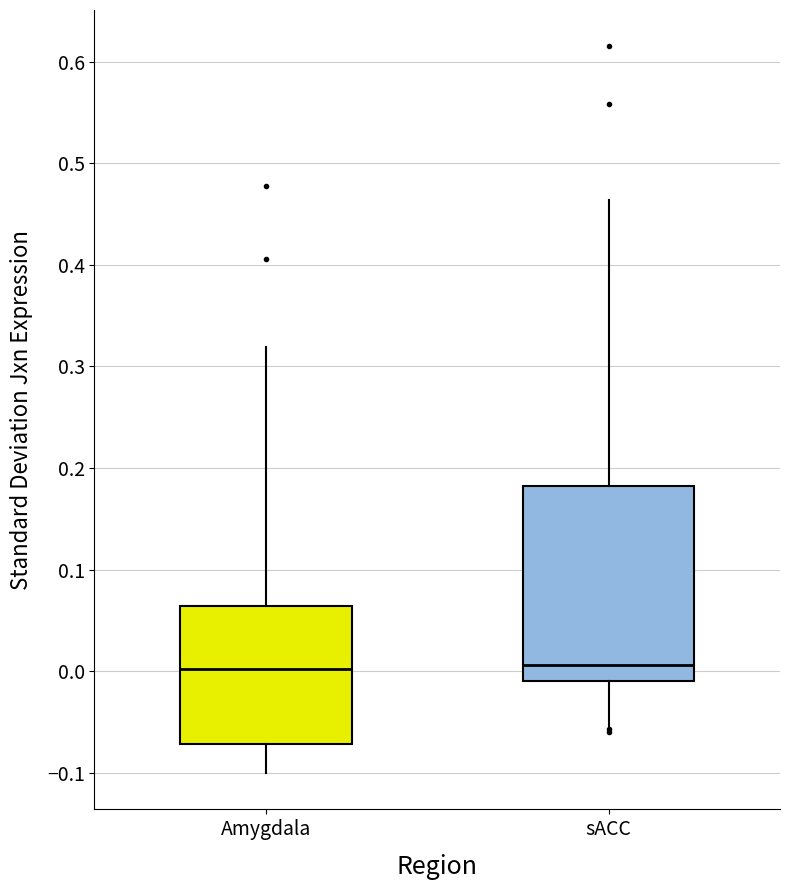

Reading left to right, transcribe this box plot: for each box, give where its median line is, the range the box spans, and where its two whiskers end, as read against the y-axis. The values are not printed on the chart, so give them approximately, as read against the axis.

Amygdala: median 0.00, box -0.07 to 0.06, whiskers -0.10 to 0.32
sACC: median 0.01, box -0.01 to 0.18, whiskers -0.05 to 0.46